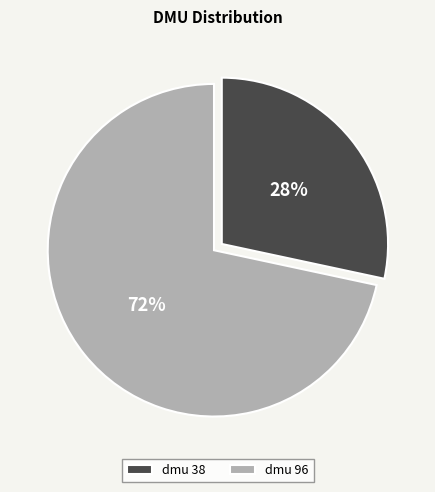

What is the smallest slice in the pie chart?

dmu 38